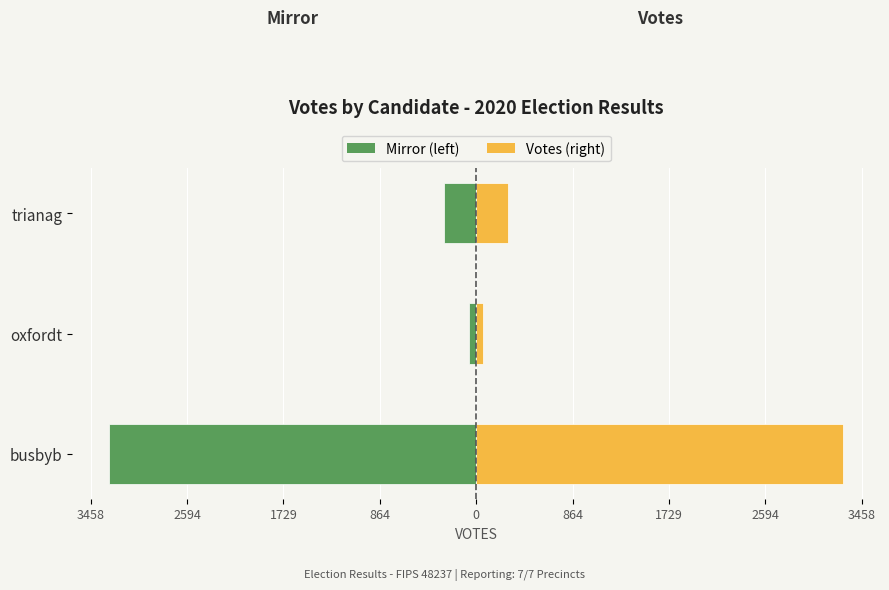

How many bars are there in total?

6